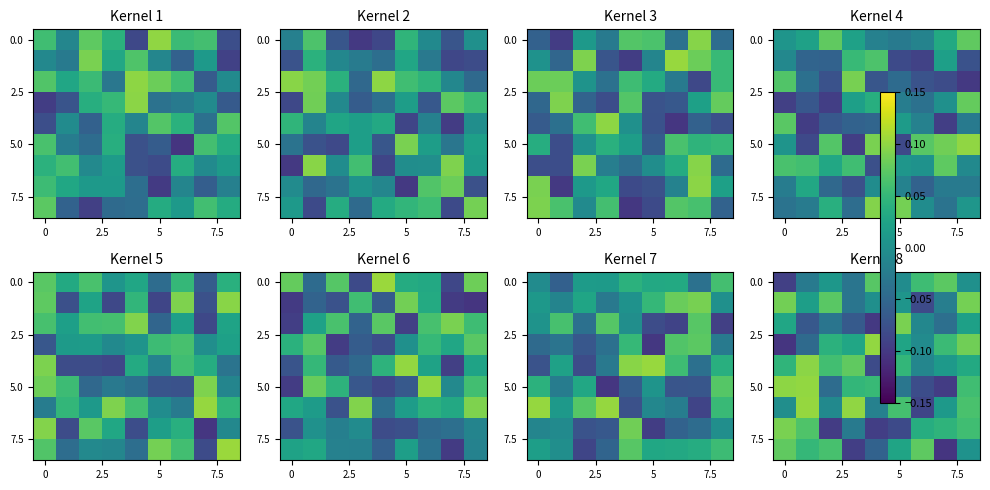

What is the sum of all 5.0 values?

0.1